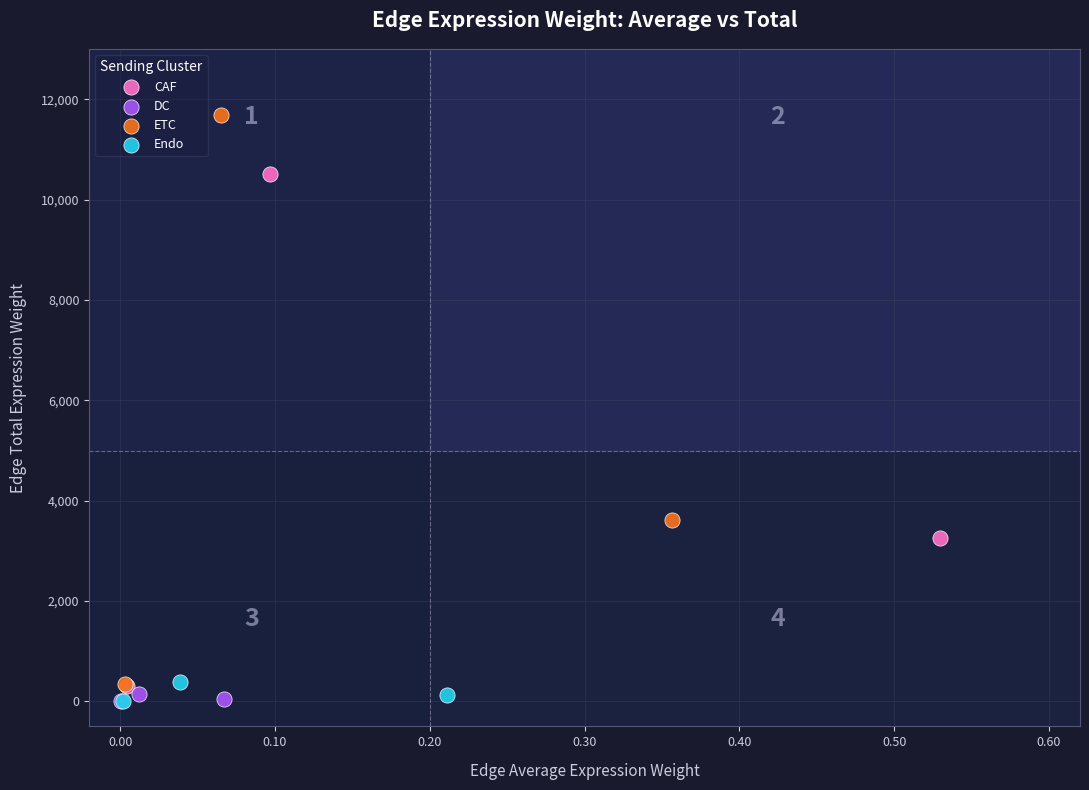

What are all the series names shown in the legend?

CAF, DC, ETC, Endo